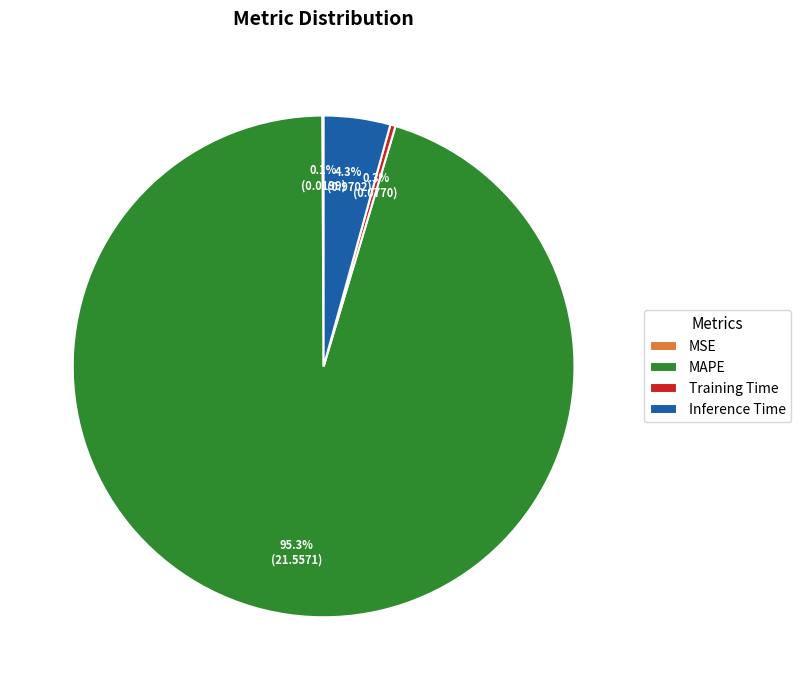

To the nearest percent, what is the difference between the largest and smallest slice percentages?

95%